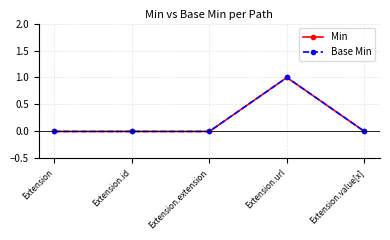

True or false: Min has a value of 1 at Extension.url.

True